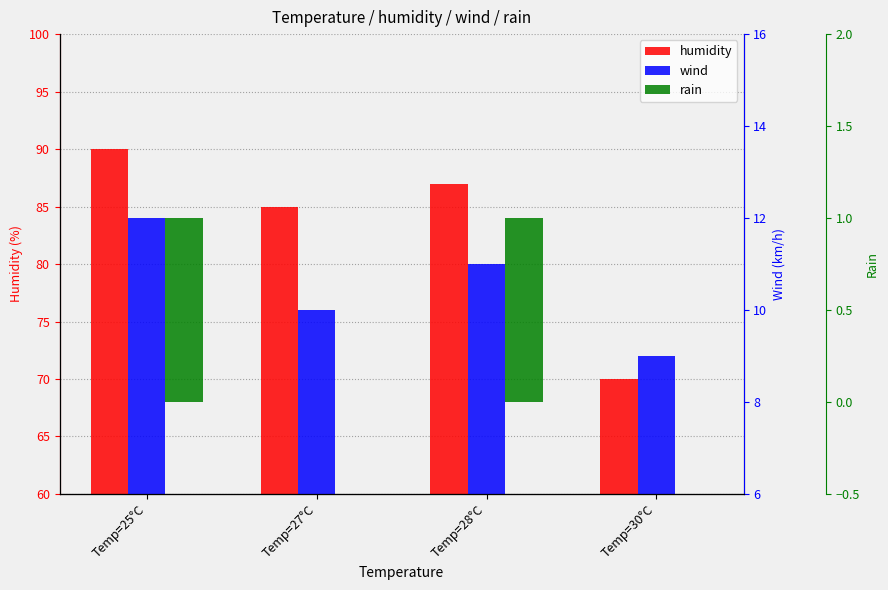

Which series has the widest spread of values?

humidity